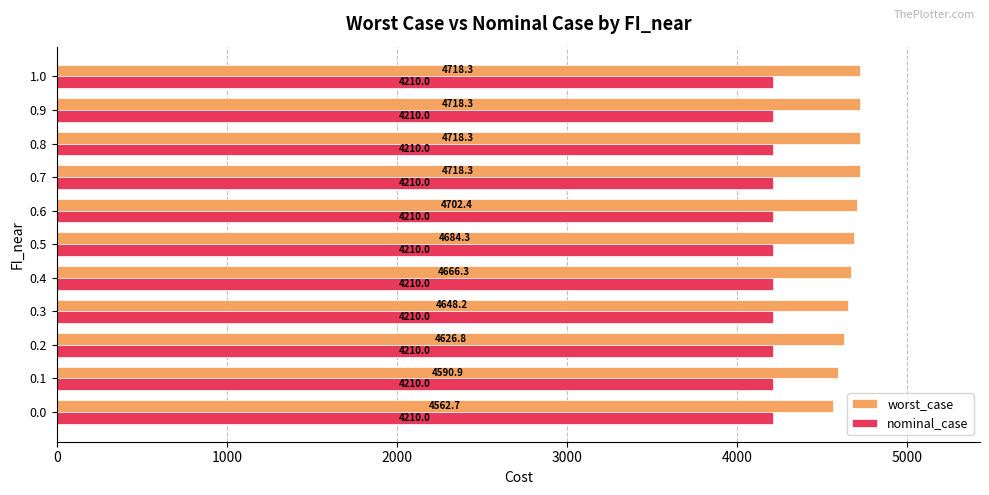

At which label is worst_case closest to 4640?

0.3